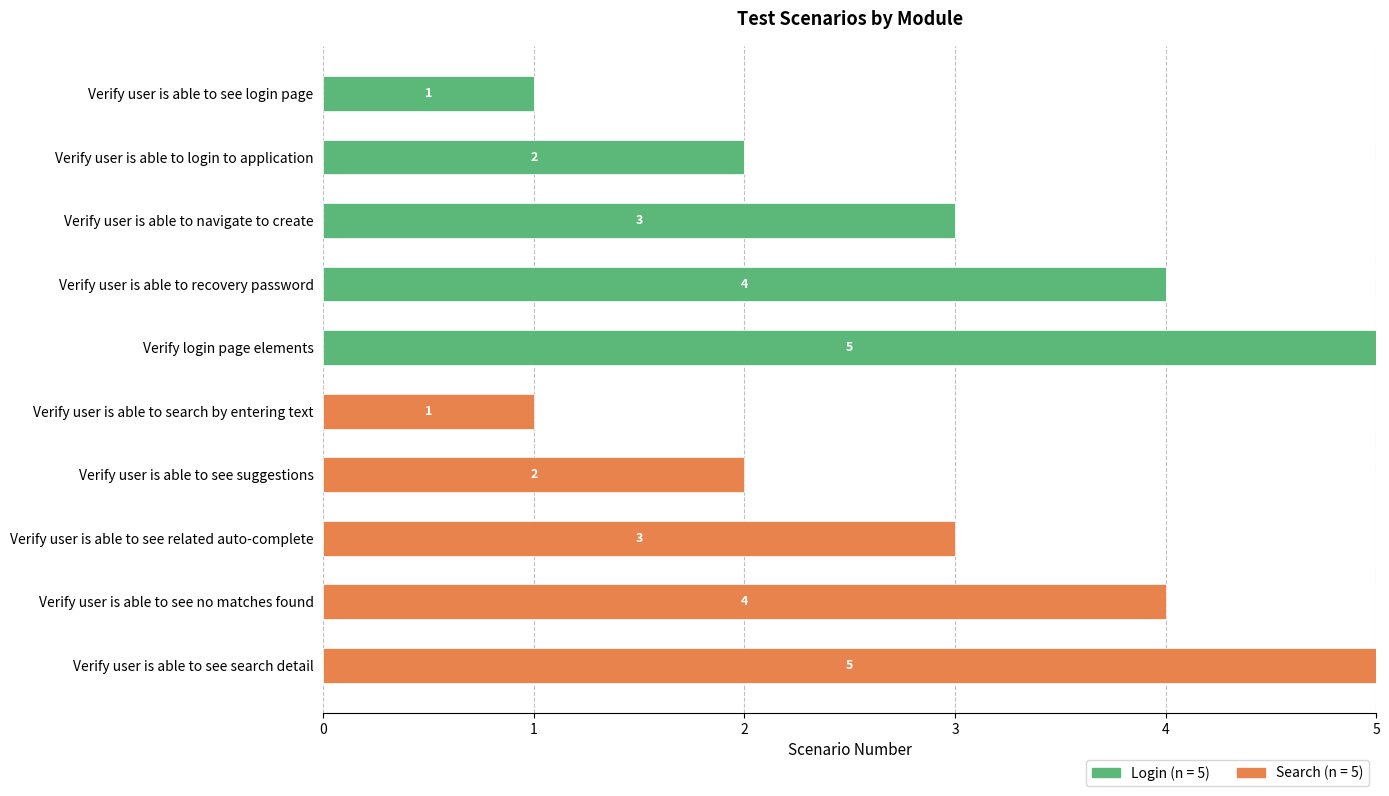

What is the highest value of the Login (n = 5) series?

5